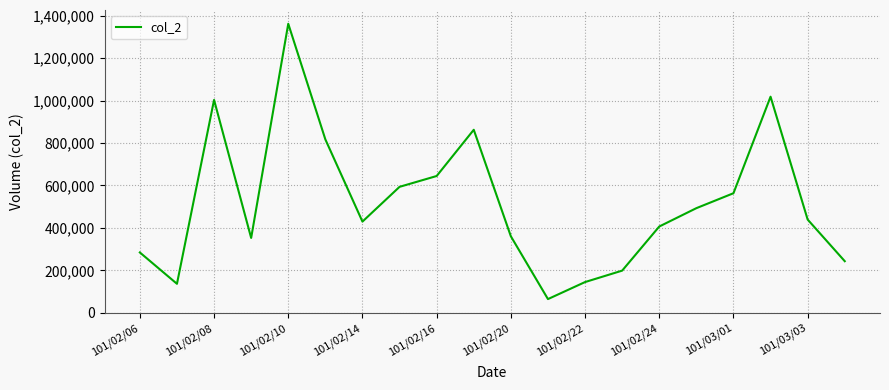

What is the maximum value shown in the chart?

1361840